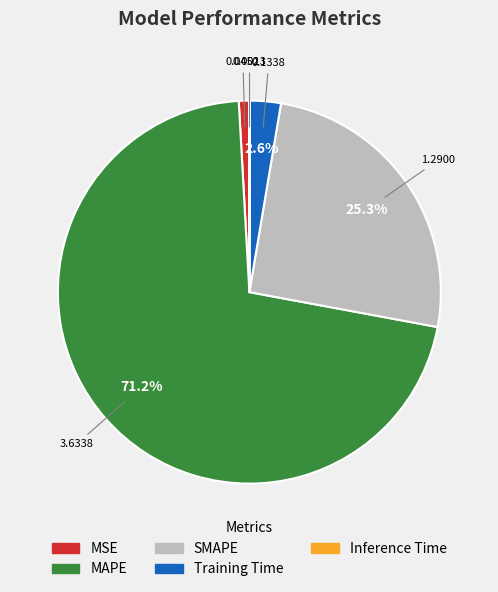

Which category has the biggest portion of the pie?

MAPE